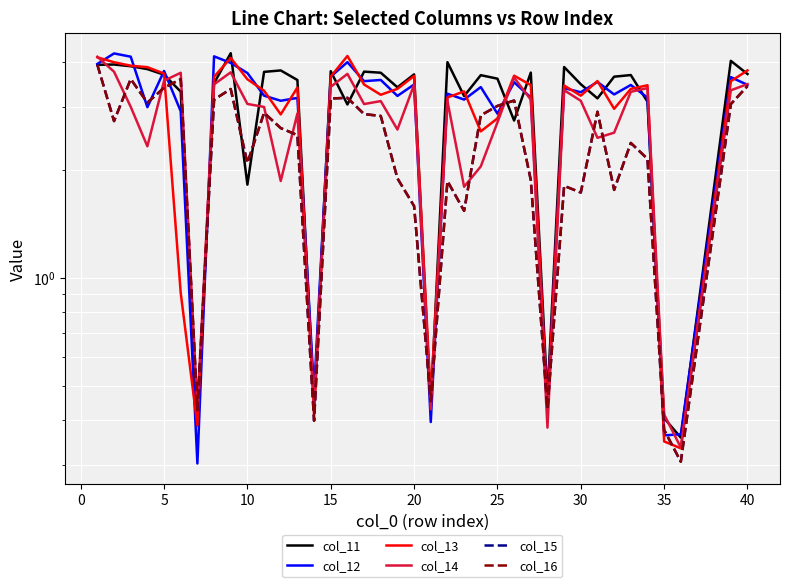

True or false: col_16 has a value of 0.1 at 27.

False